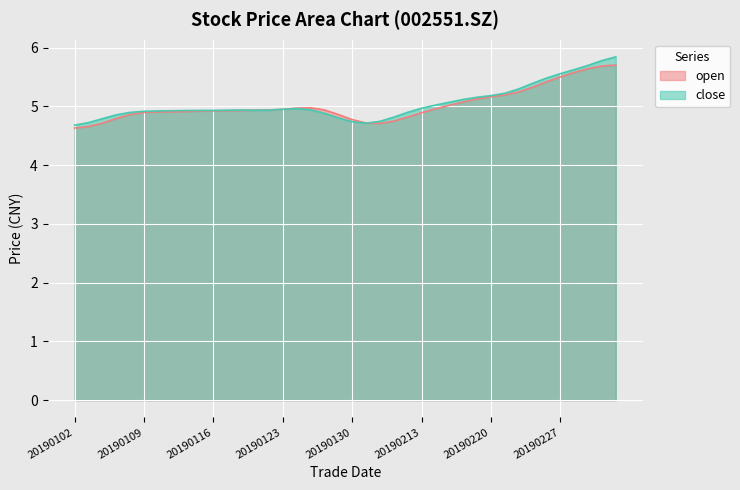

What is the difference between the second highest and minimum values in the open series?

1.1